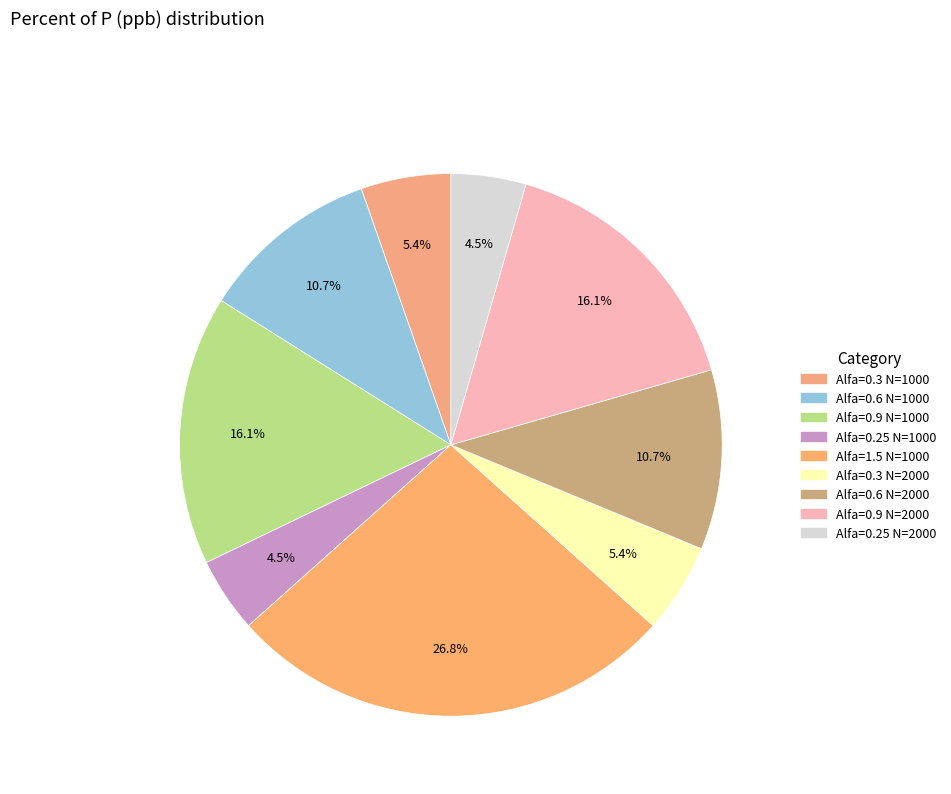

What is the largest slice in the pie chart?

Alfa=1.5 N=1000